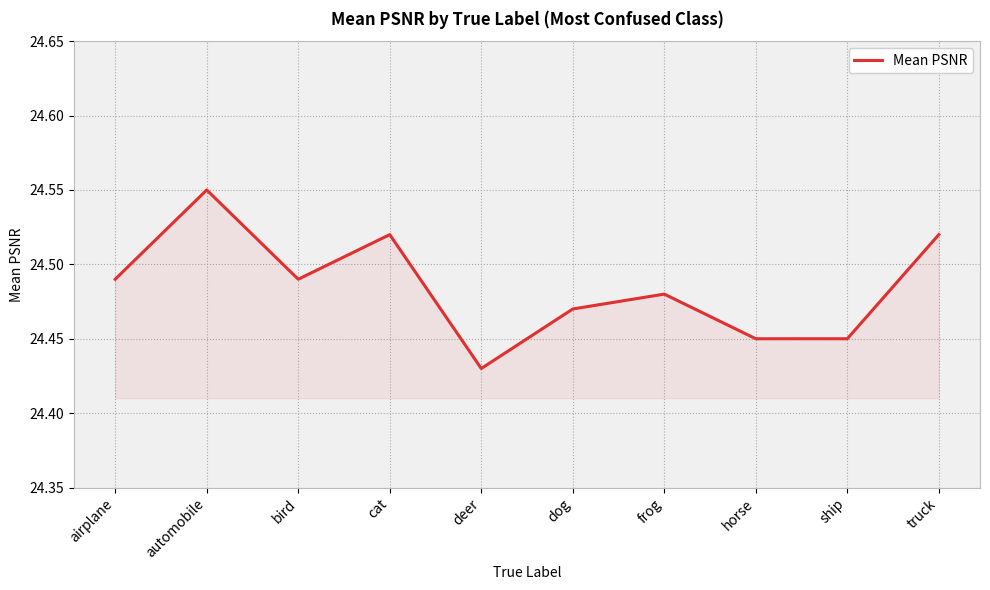

What position from the right is airplane?

10